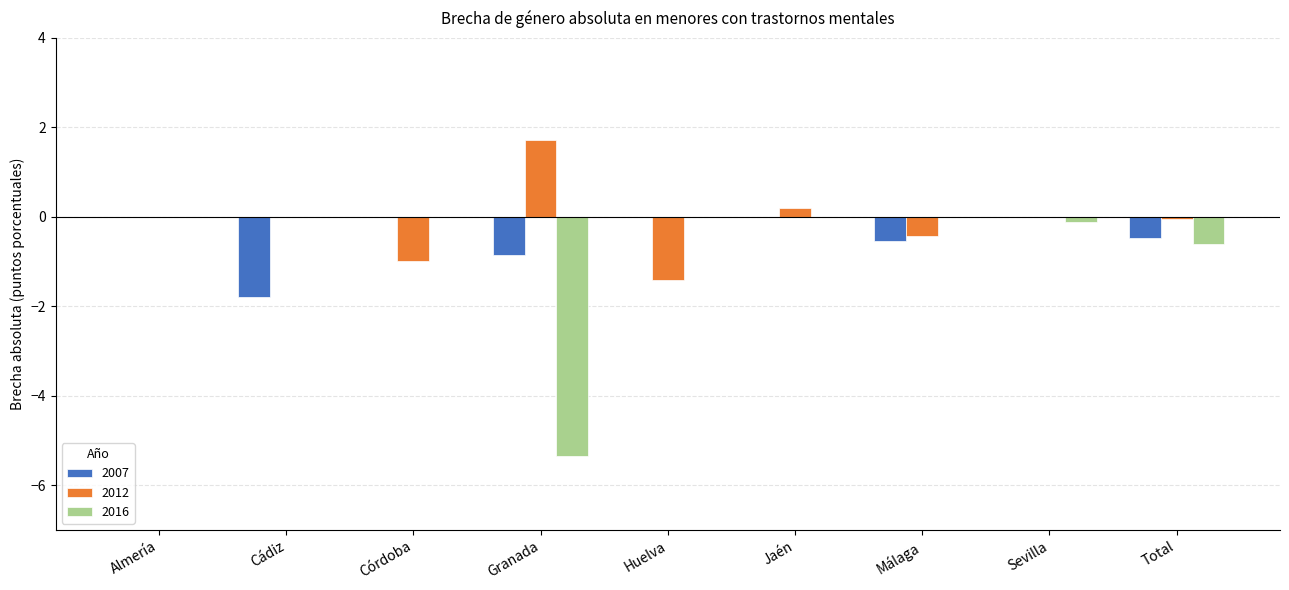

How many groups of bars are there?

9